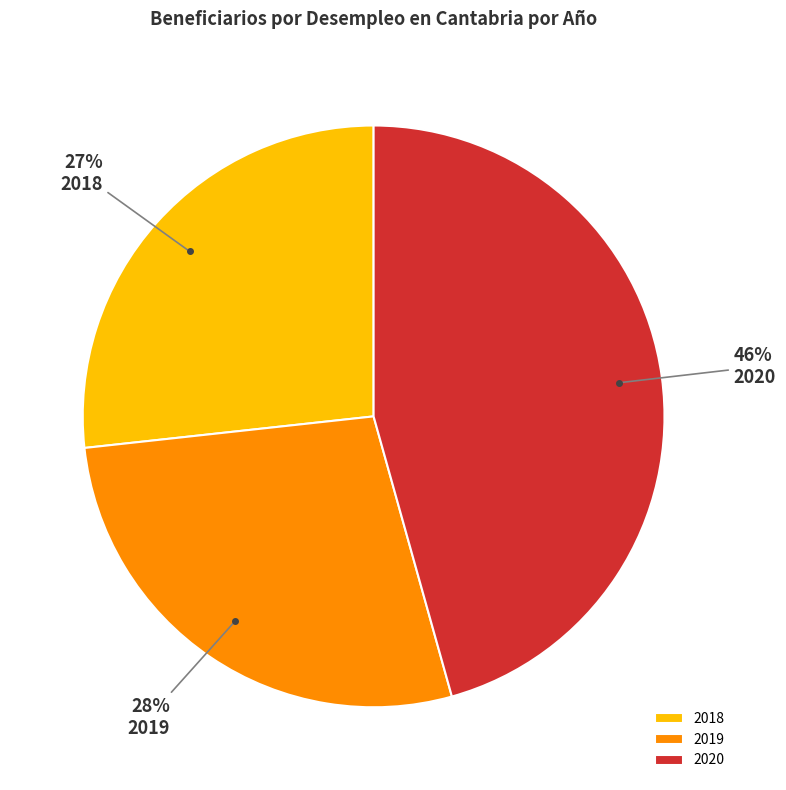

Count the number of slices in the pie.

3